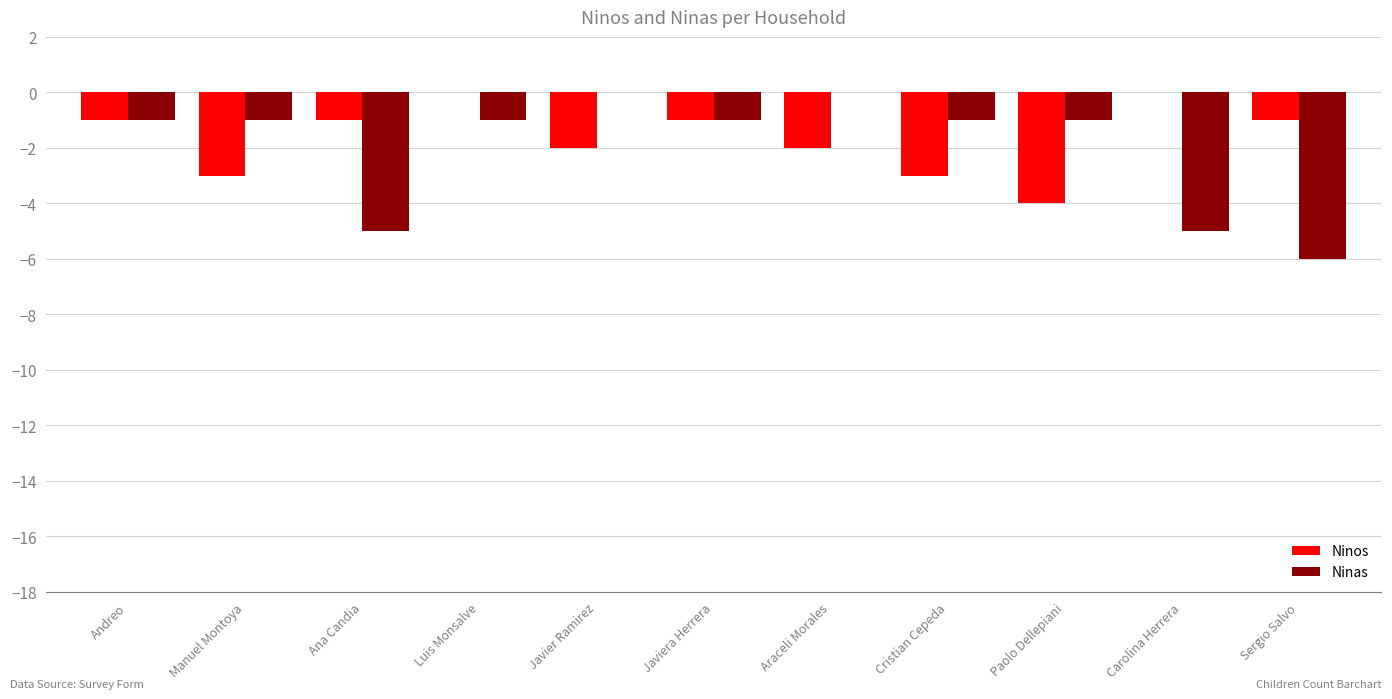

Which series has the widest spread of values?

Ninas